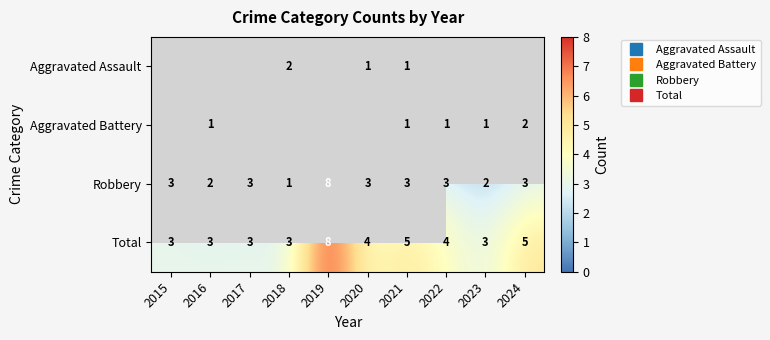

What is the difference between the maximum and minimum values in the Robbery series?

7.0